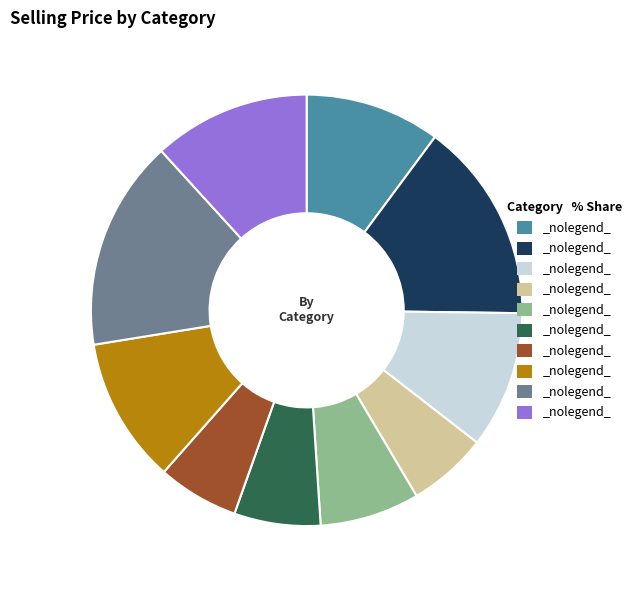

Is there a majority slice in this chart?

No